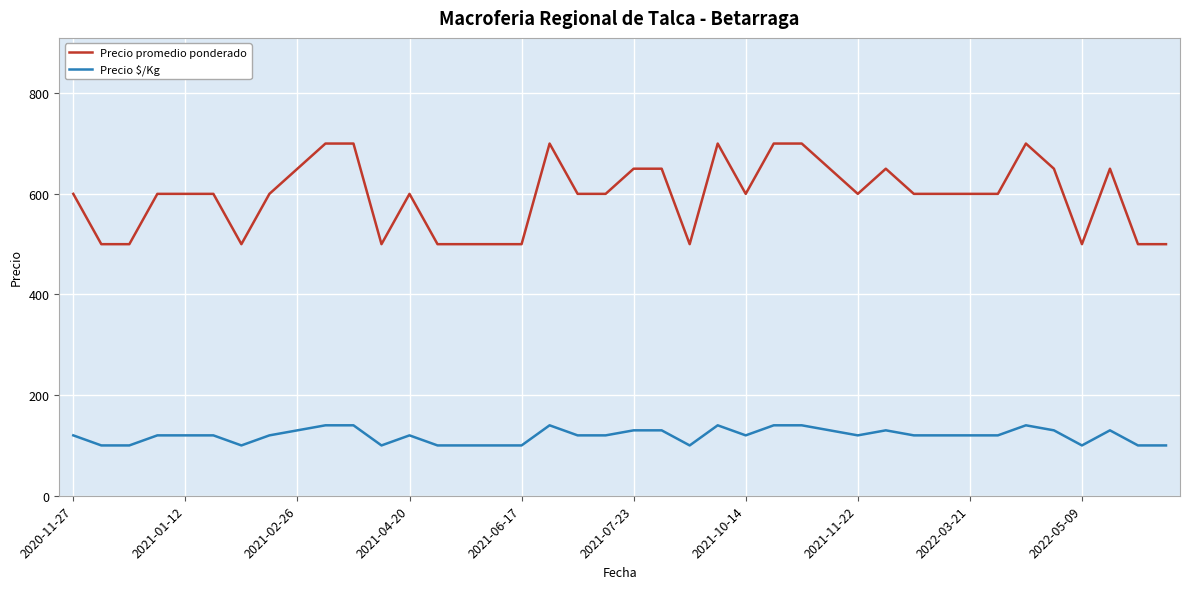

Which series has the widest spread of values?

Precio promedio ponderado